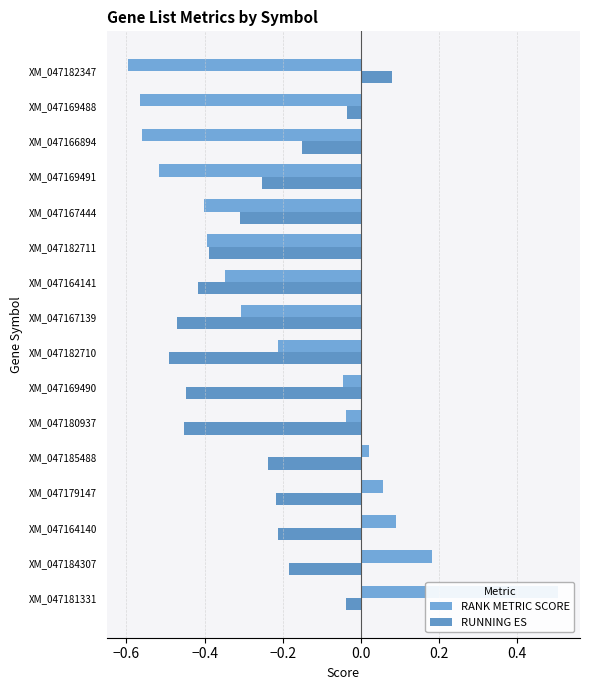

True or false: RANK METRIC SCORE has a value of -0.2 at XM_047182347.

False